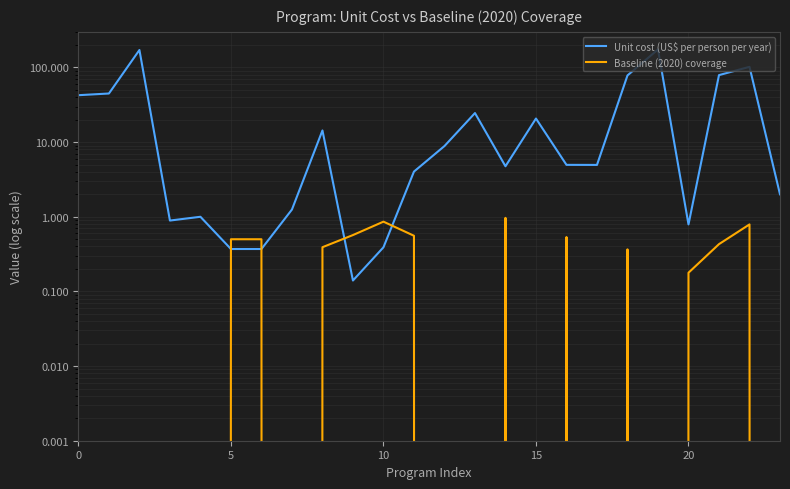

How many lines are shown in the chart?

2